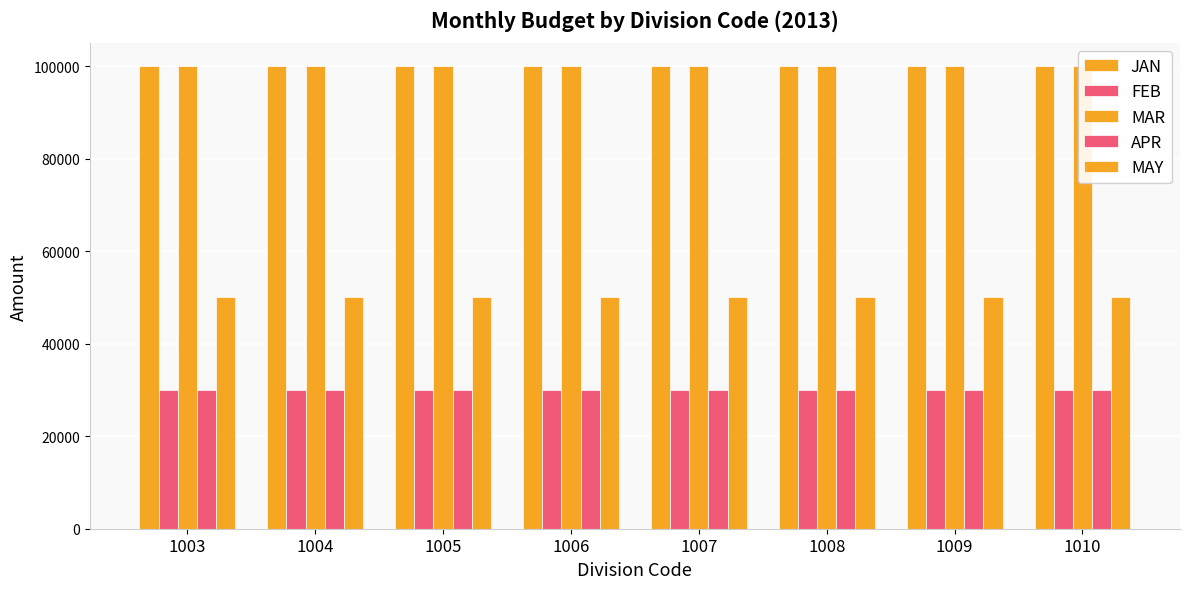

Read the JAN value at 1009.

100000